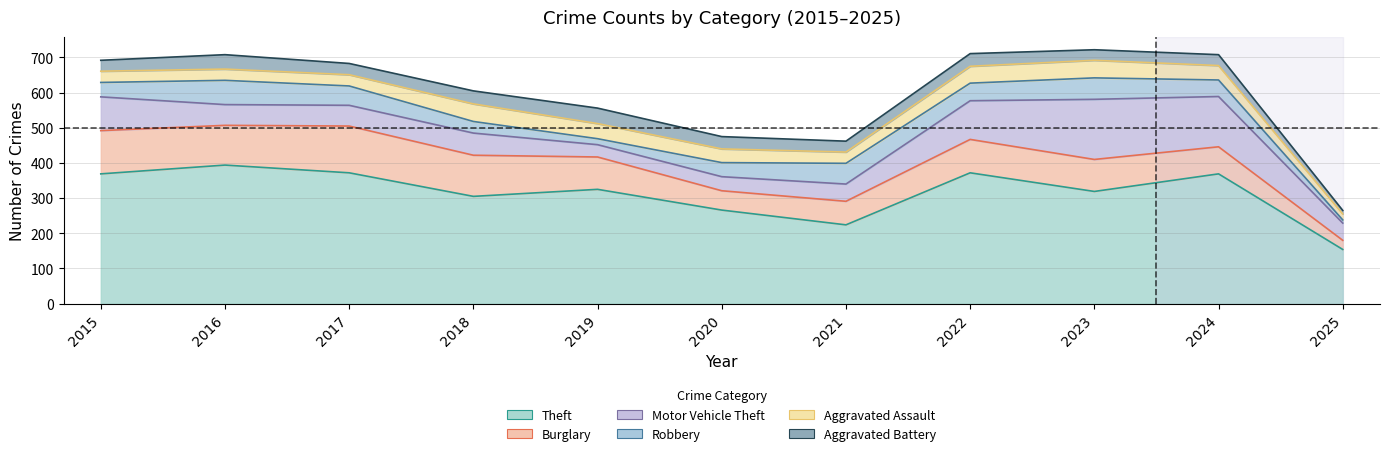

How many data points in Aggravated Assault are less than 39?

5